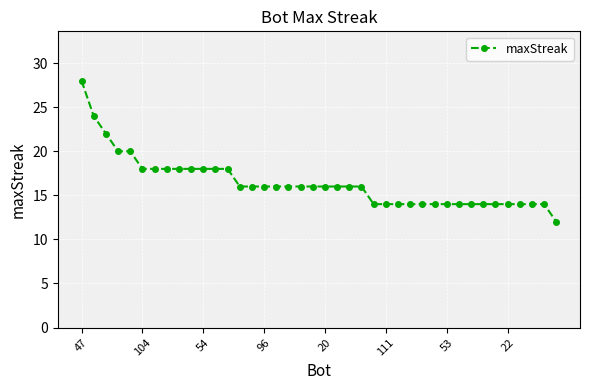

What is the sum of all values?

656